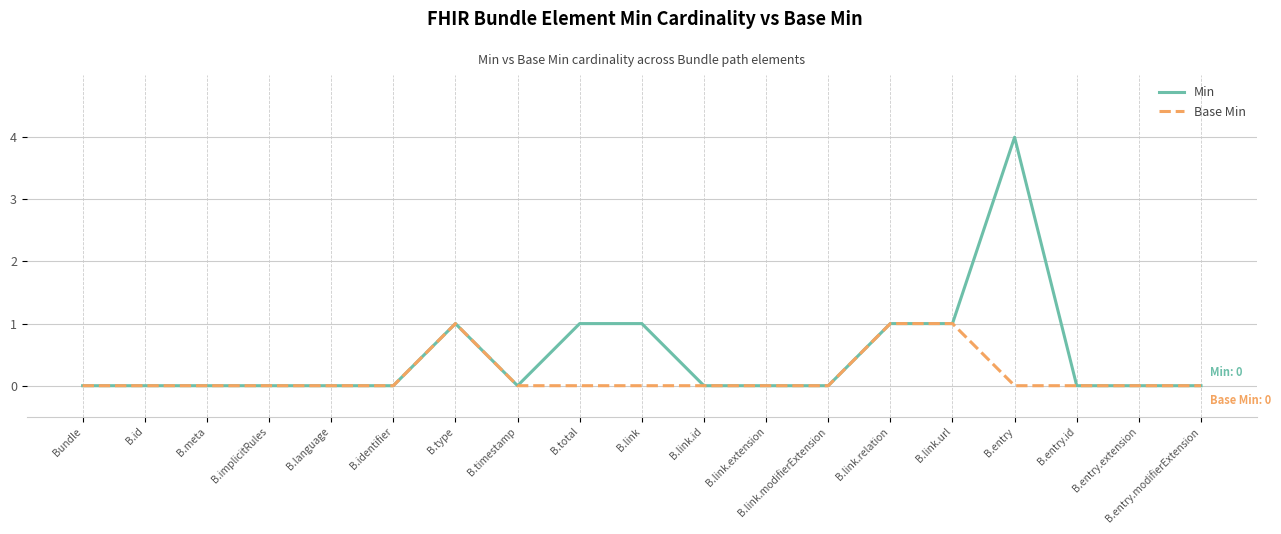

What is the sum of the Base Min values at B.implicitRules and B.type?

1